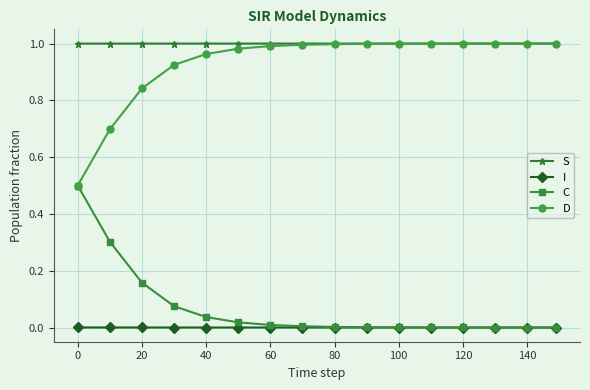

Which series has the largest total across all categories?

S